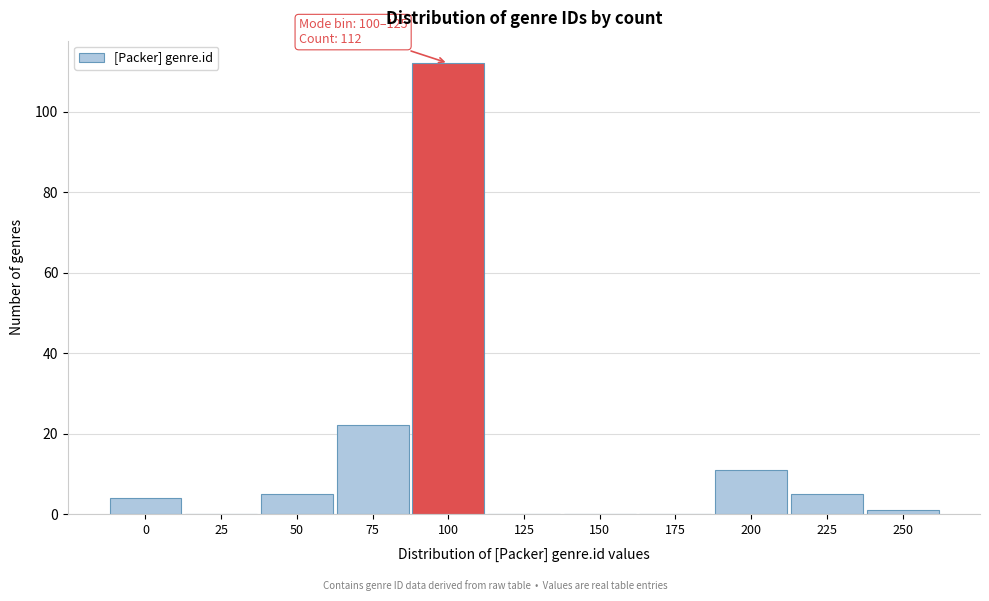

Reading right to left, list all the values displayed in this chart.

250=1	225=5	200=11	175=0	150=0	125=0	100=112	75=22	50=5	25=0	0=4